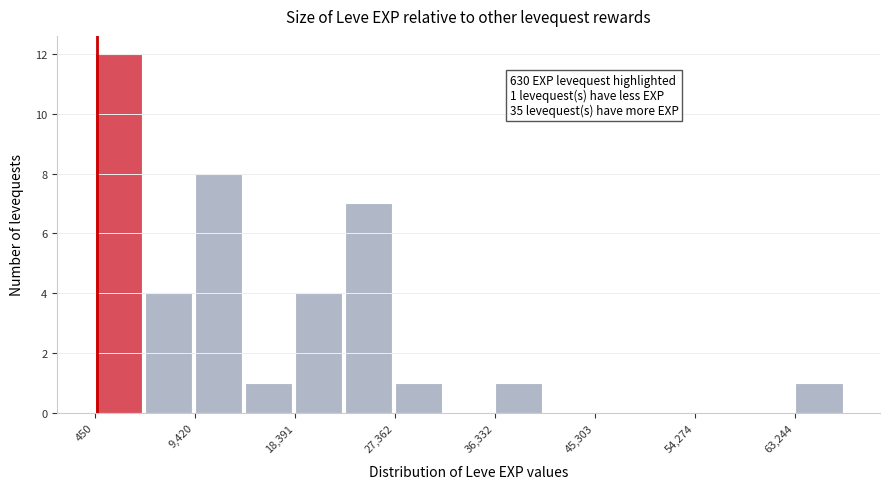

Which range on the x-axis has the tallest bar?

0 to 5000